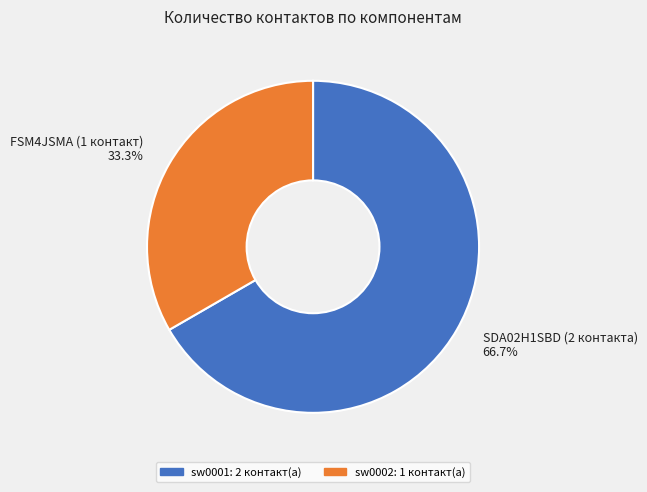

What is the largest slice in the pie chart?

sw0001